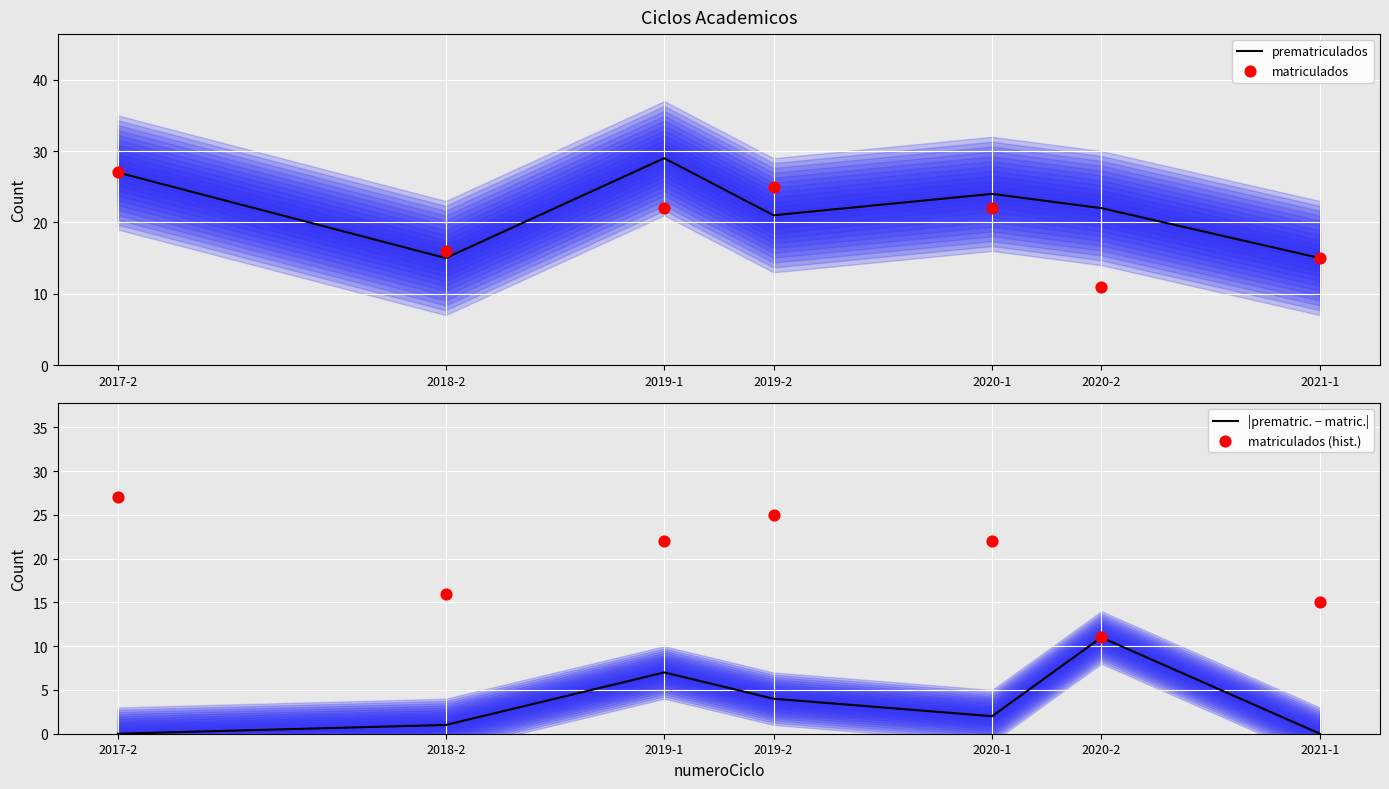

At which category is the sum across all series the highest?

2017-2